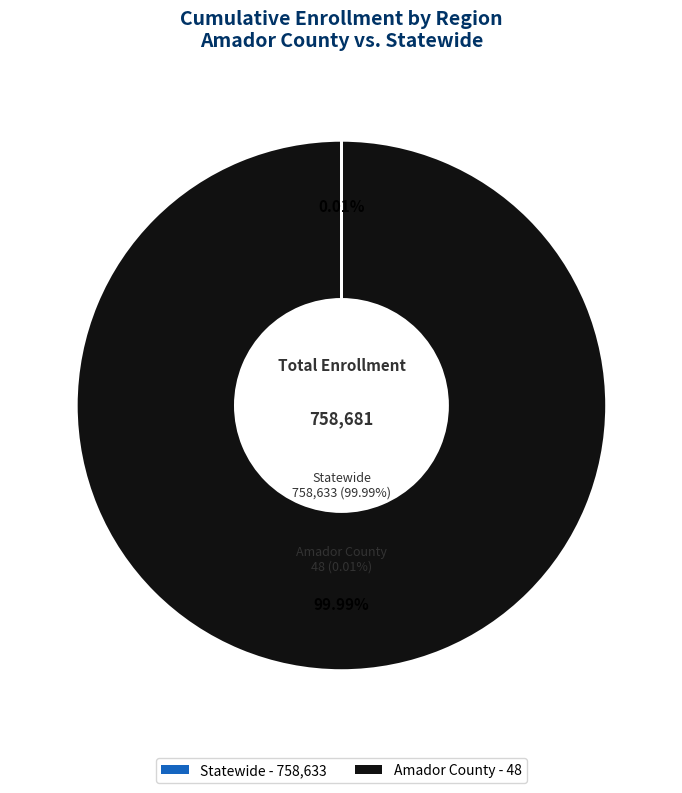

Is it true that Amador County is 1% of the pie?

False